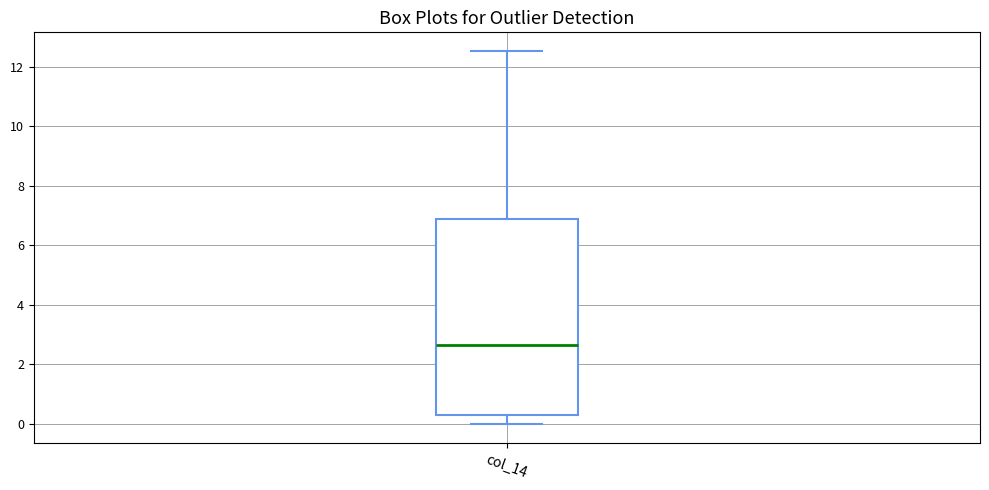

Where does the lower whisker of the box for col_14 end on the y-axis? The values are not printed on the chart, so give them approximately, as read against the axis.

0.0